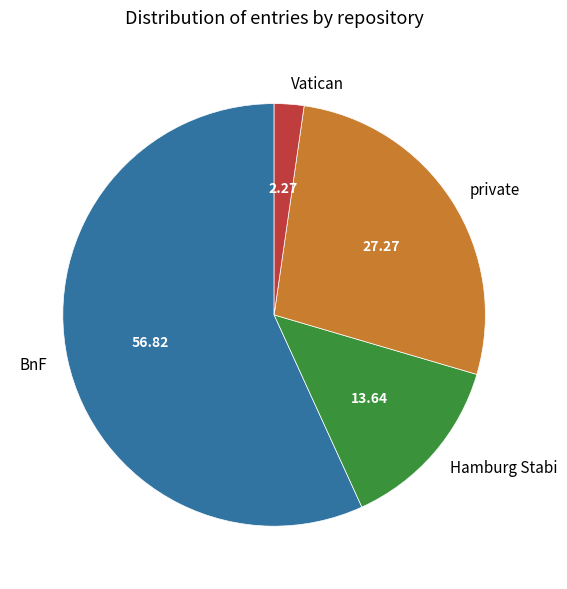

Approximately how many times larger is the value at private compared to BnF?

0.5